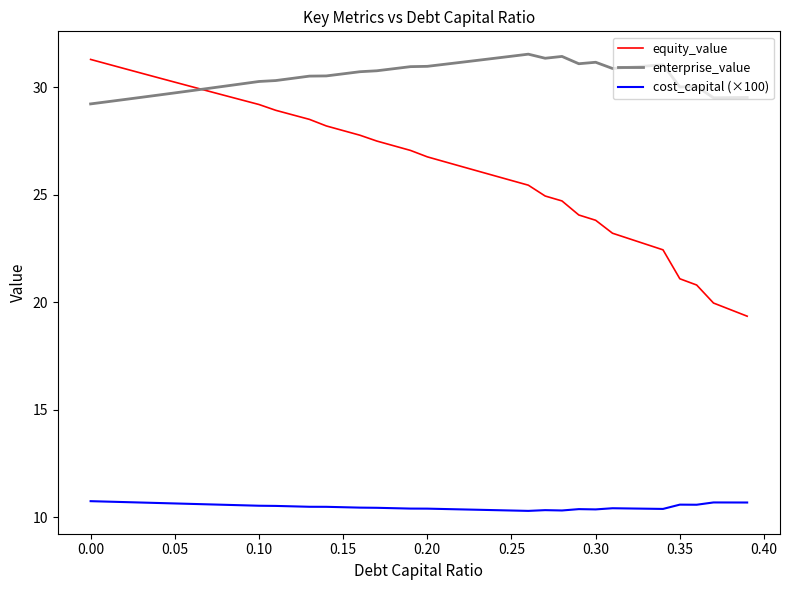

True or false: equity_value and cost_capital (×100) cross at least once.

False